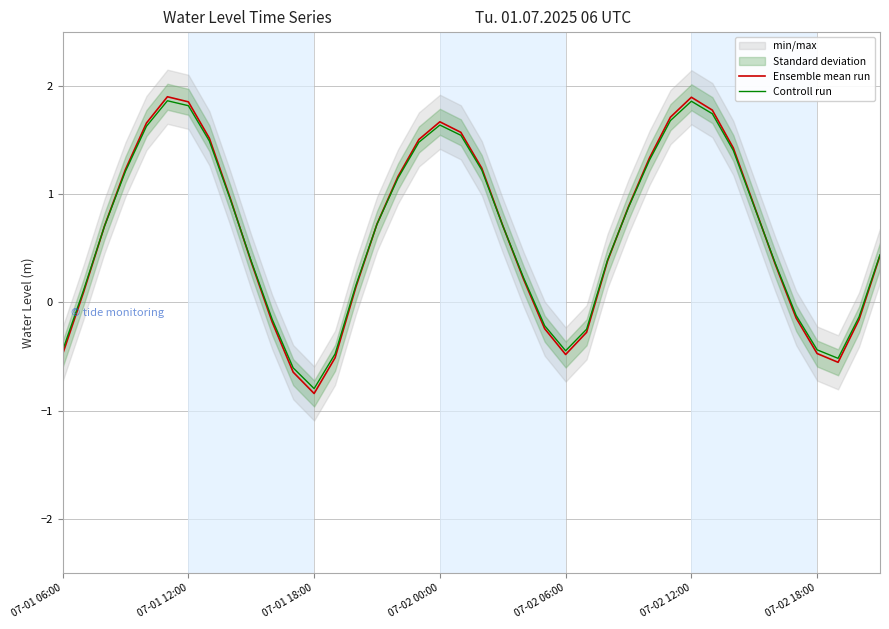

What is the minimum value for Ensemble mean run?

-0.8